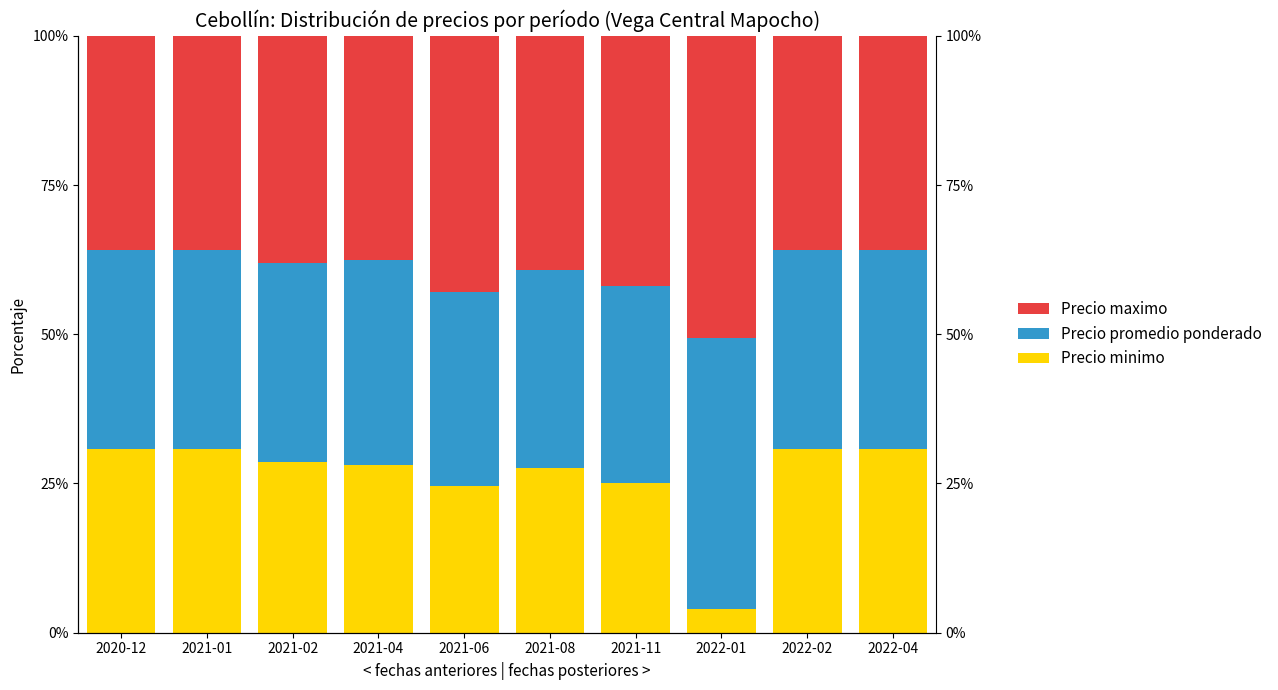

List the series in order of their overall mean, highest first.

Precio maximo, Precio promedio ponderado, Precio minimo